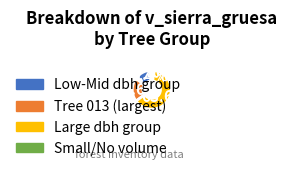

Does any single category account for the majority?

Yes